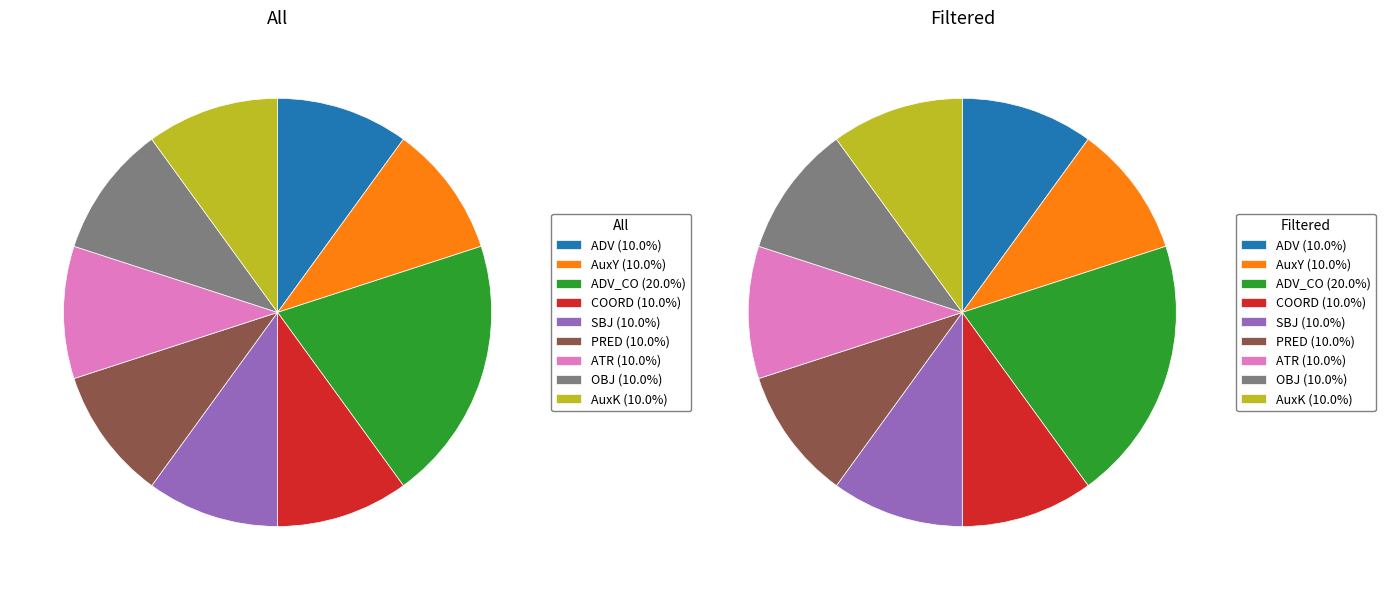

Is it true that ADV_CO is 20% of the pie?

True